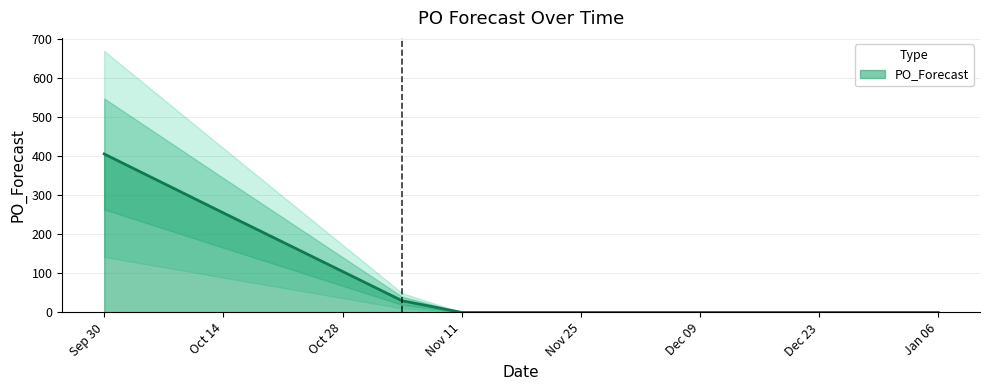

Where is the data nearest to the value 203?

Oct 14